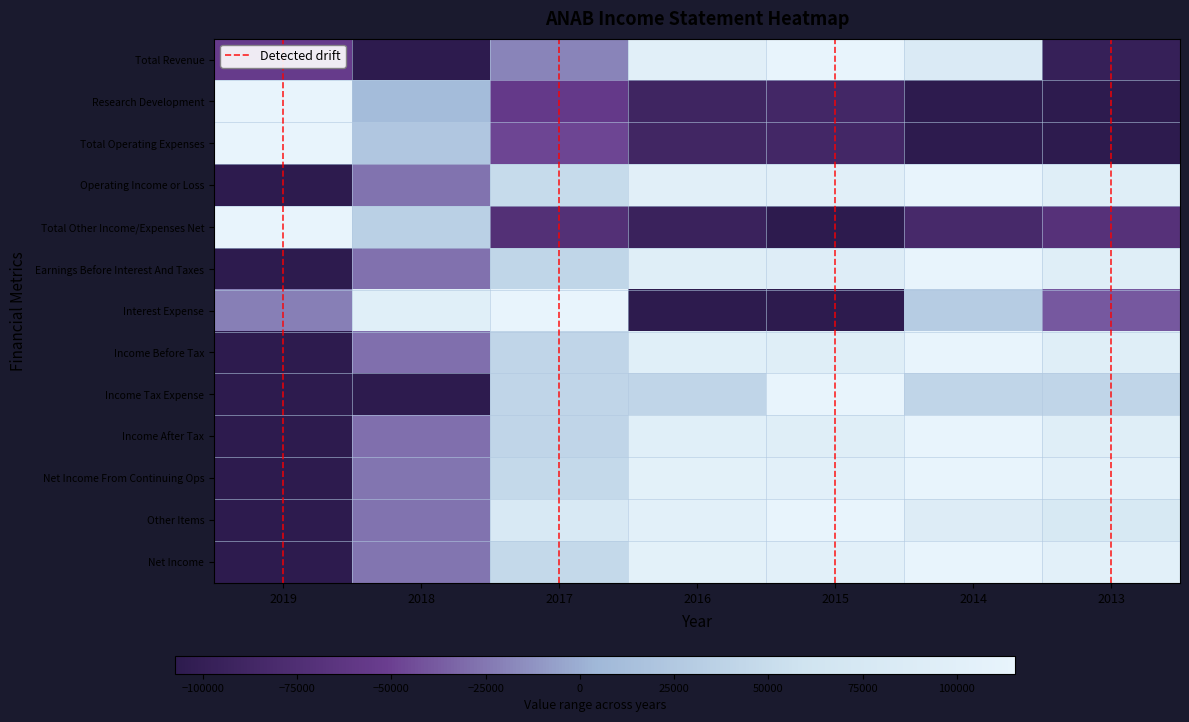

What is the difference between the Earnings Before Interest And Taxes values at 2018 and 2014?

0.6